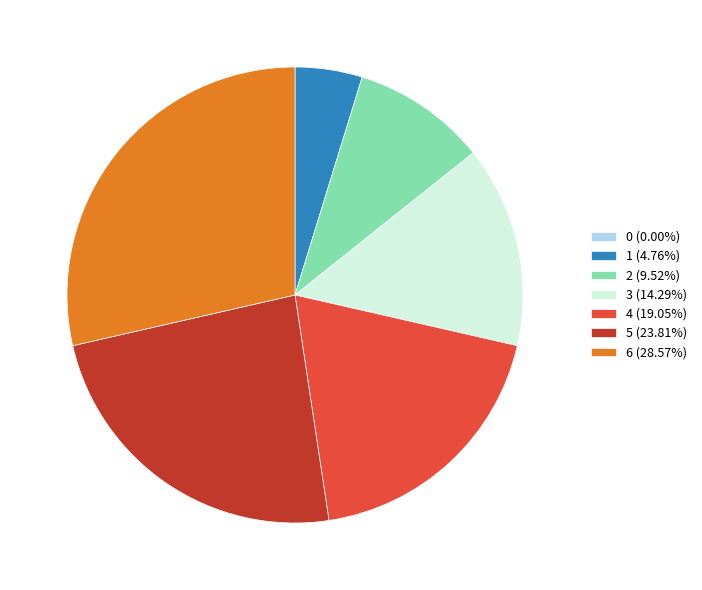

Is it true that 3 is 14% of the pie?

True